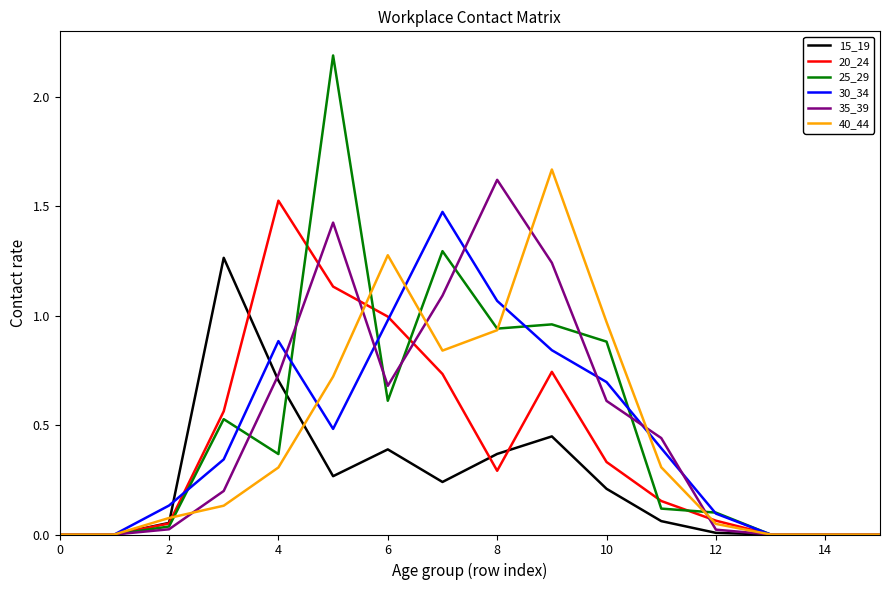

What is the difference between the maximum and minimum values in the 25_29 series?

2.2